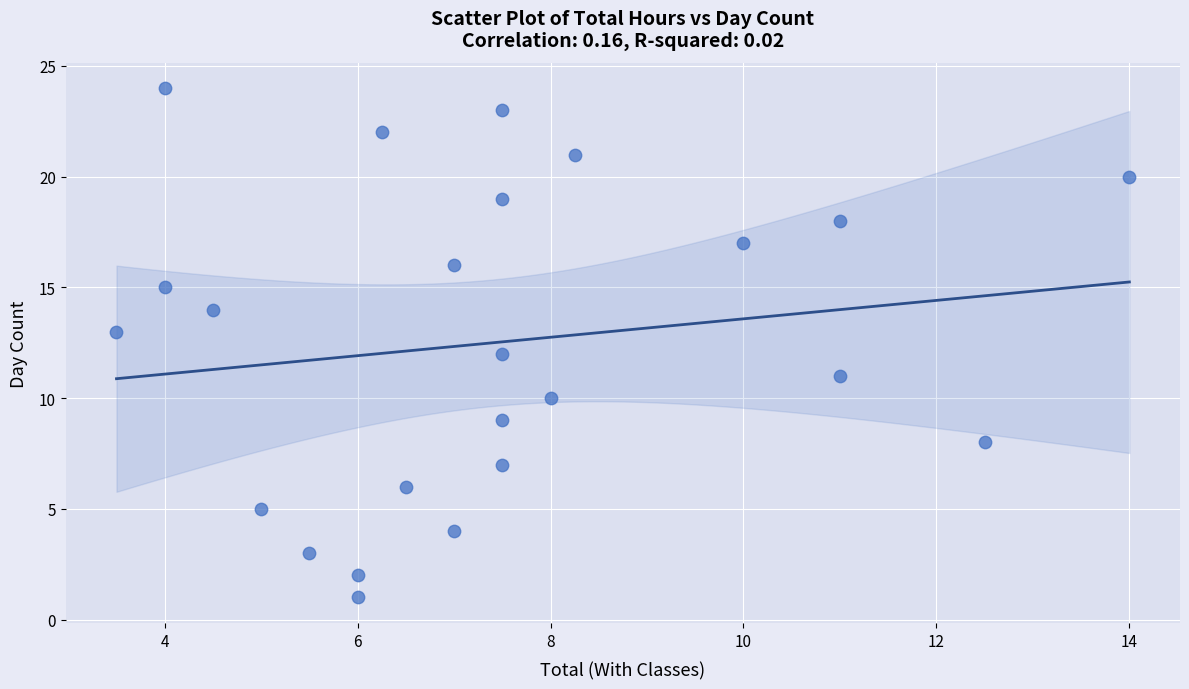

What is the range of Y values (max minus min)?

23